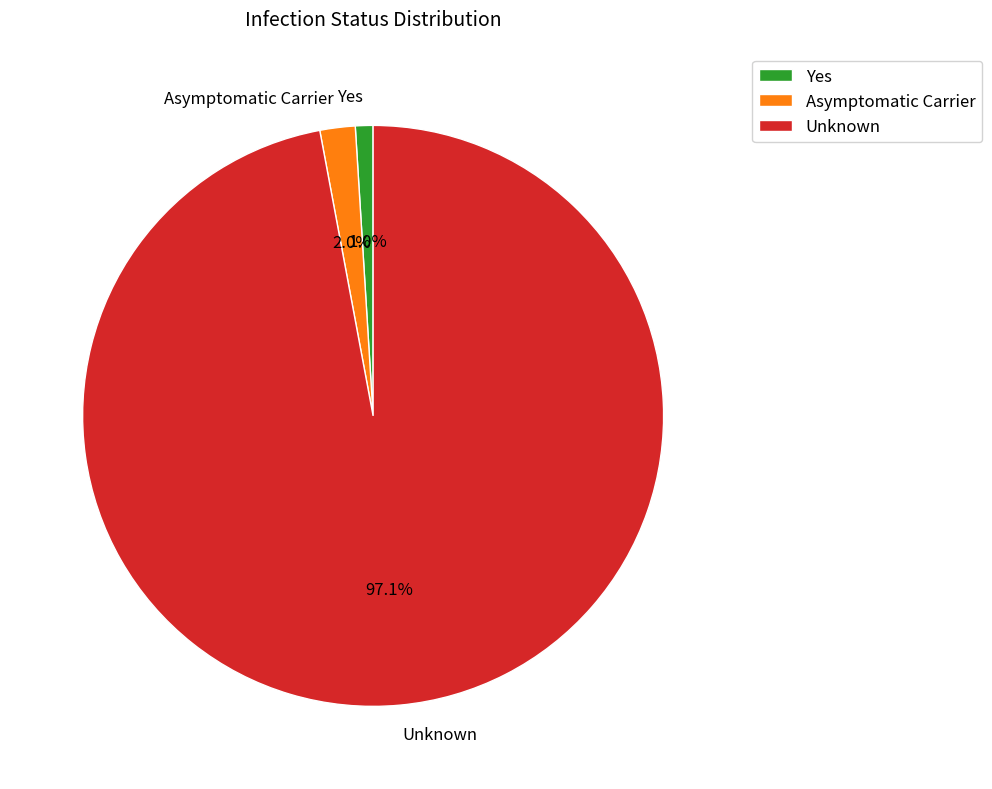

Between Yes and Unknown, which is larger?

Unknown